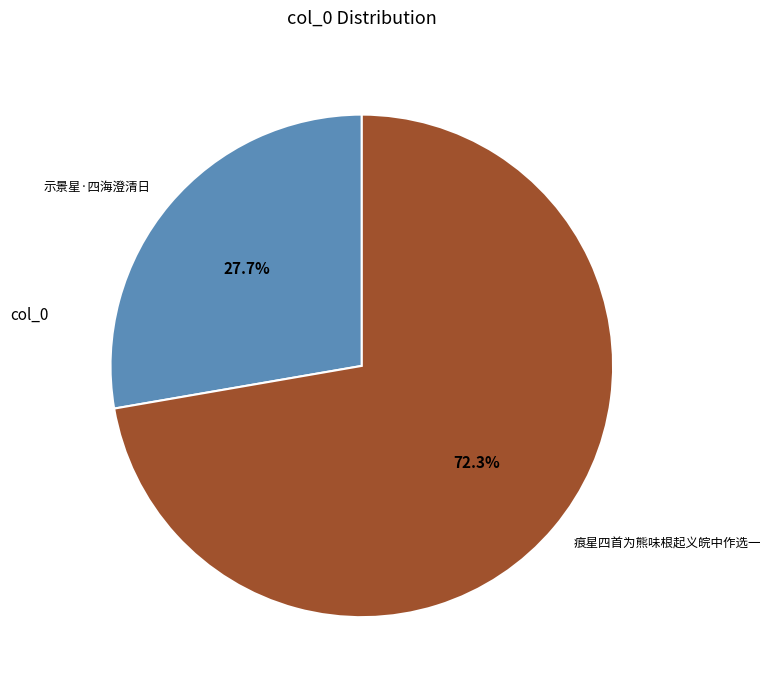

What is the ratio of the value at 痕星四首为熊味根起义皖中作选一 to the value at 示景星·四海澄清日?

2.6